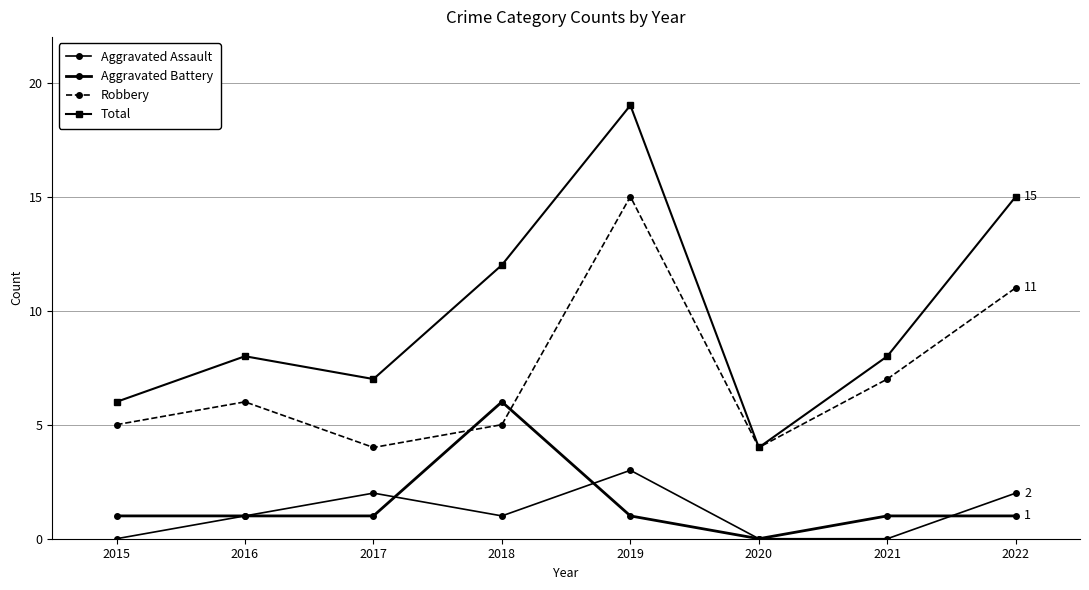

At which category is the sum across all series the highest?

2019